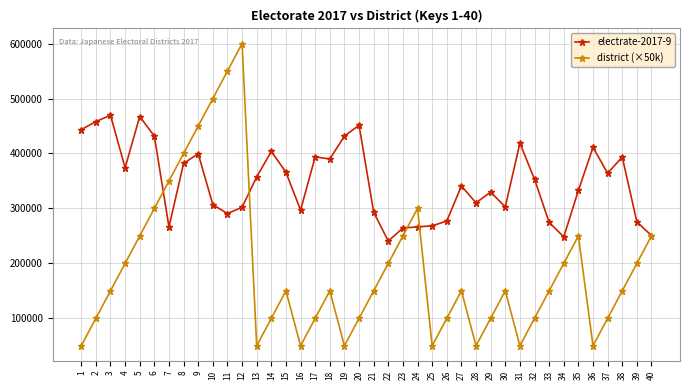

What are all the series names shown in the legend?

electrate-2017-9, district (×50k)